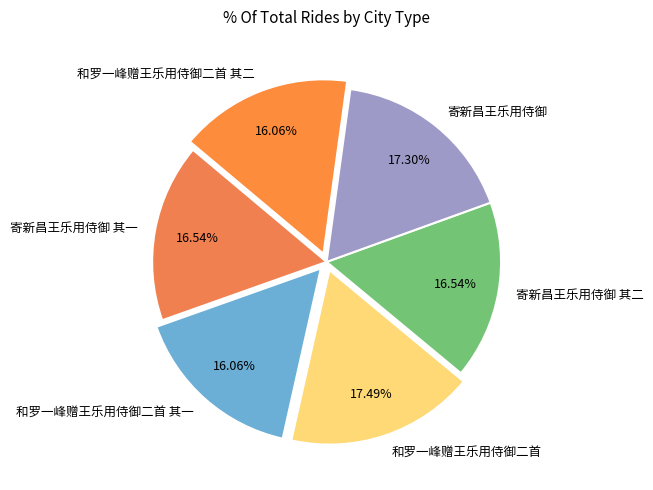

Between 和罗一峰赠王乐用侍御二首 其二 and 寄新昌王乐用侍御, which is larger?

寄新昌王乐用侍御